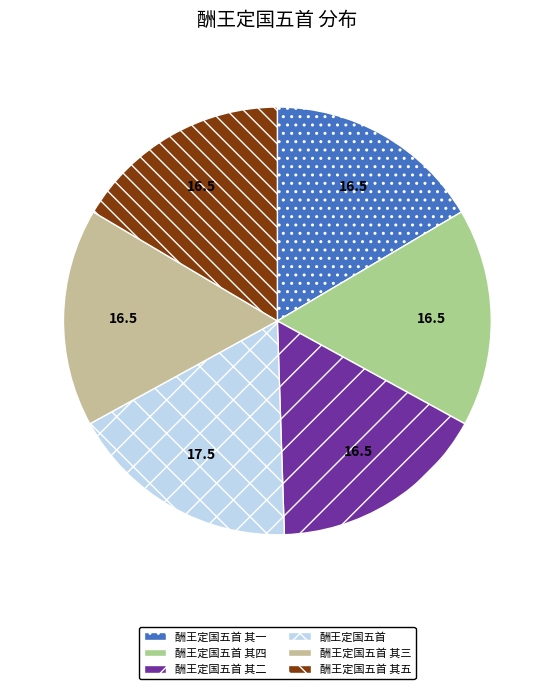

To the nearest percent, what portion does 酬王定国五首 represent?

18%